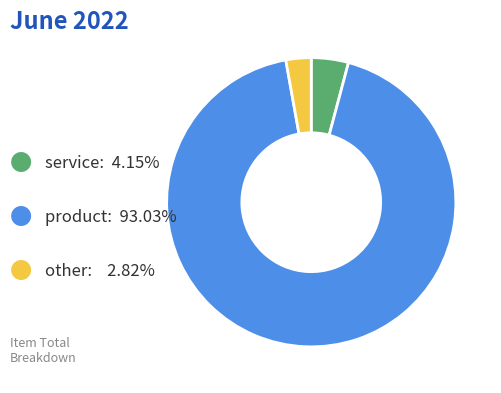

Is there a majority slice in this chart?

Yes